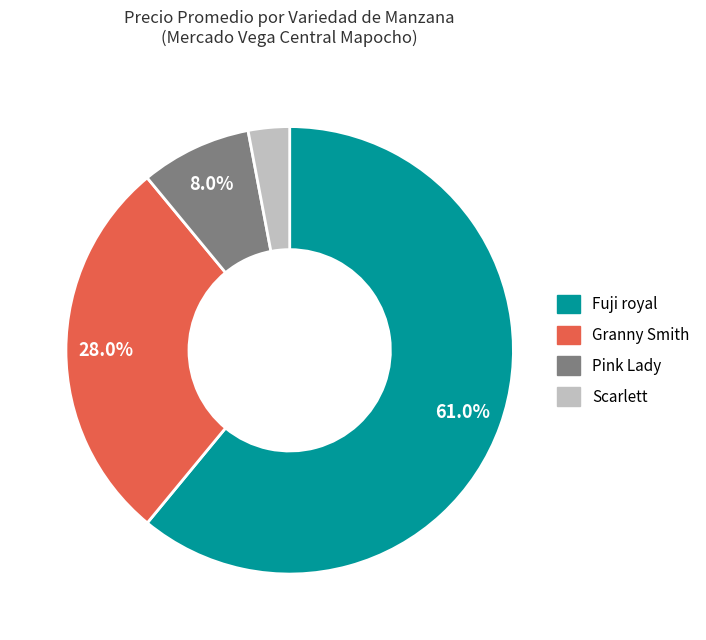

Which slice is the smallest?

Scarlett